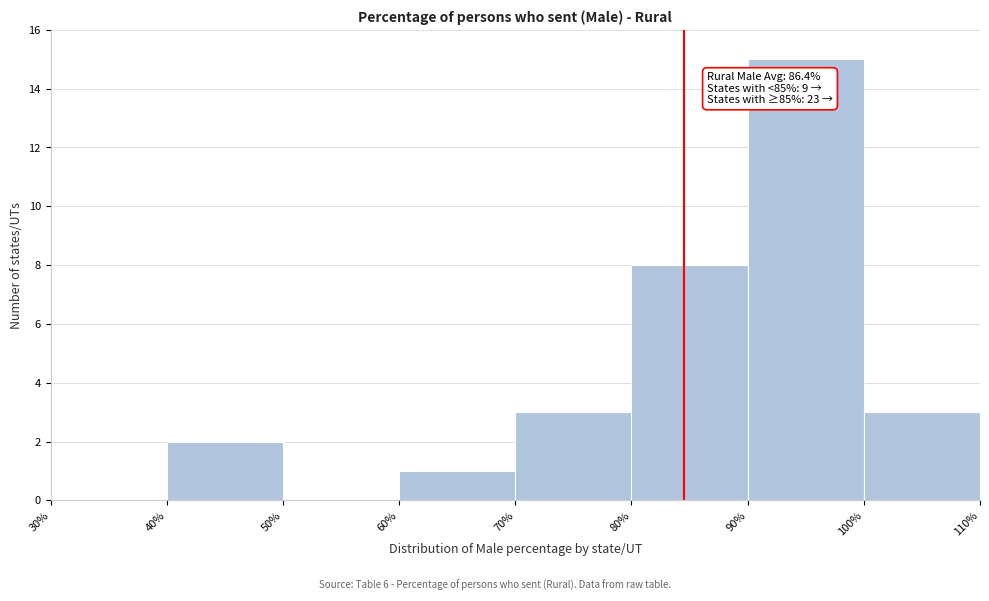

Which range on the x-axis has the tallest bar?

90% to 100%